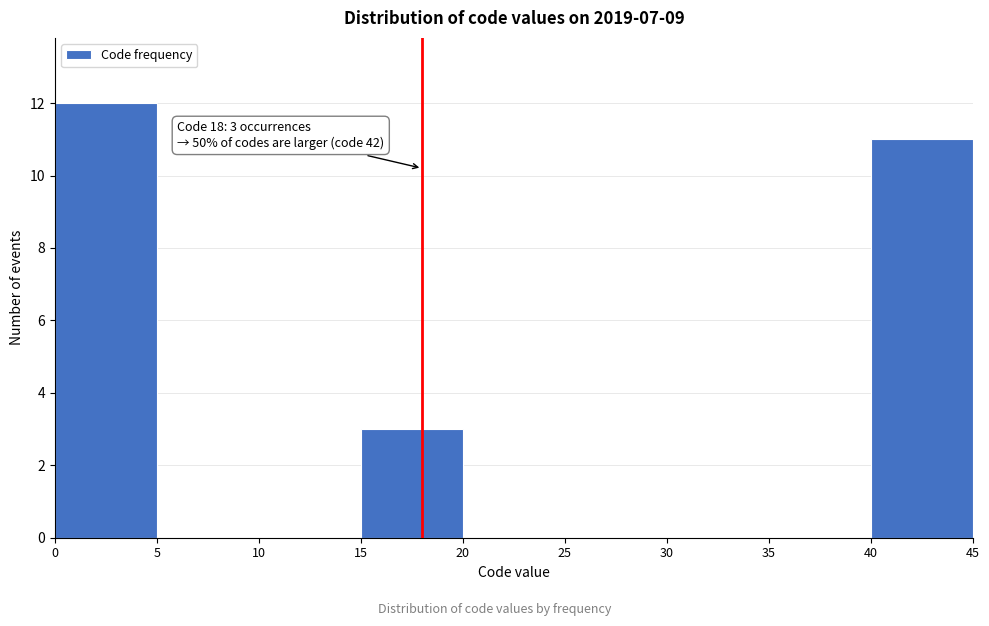

Over which range of the x-axis is the bar tallest?

0 to 5